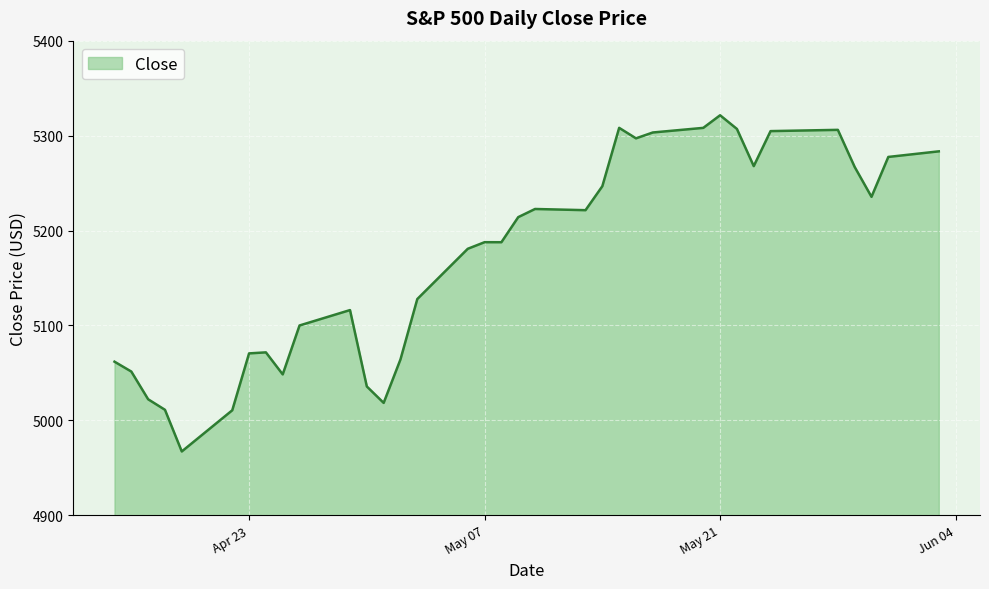

What is the difference between the maximum and minimum values?

354.2